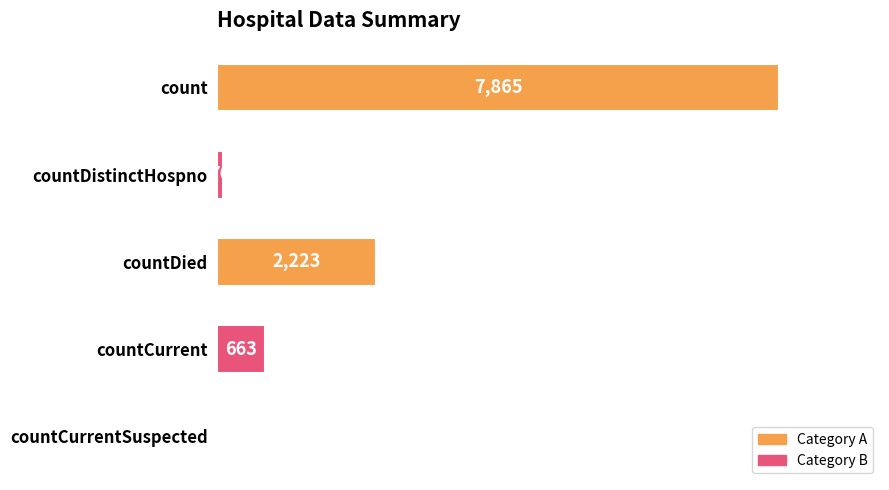

Is it true that the value at count is 7865?

True